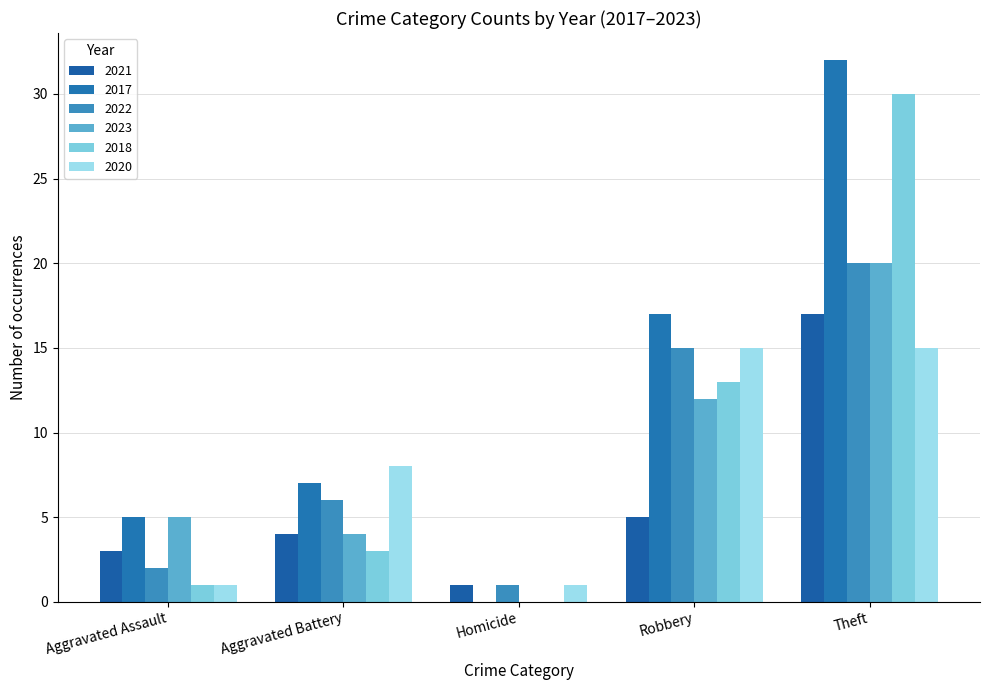

Does the chart contain stacked bars?

No